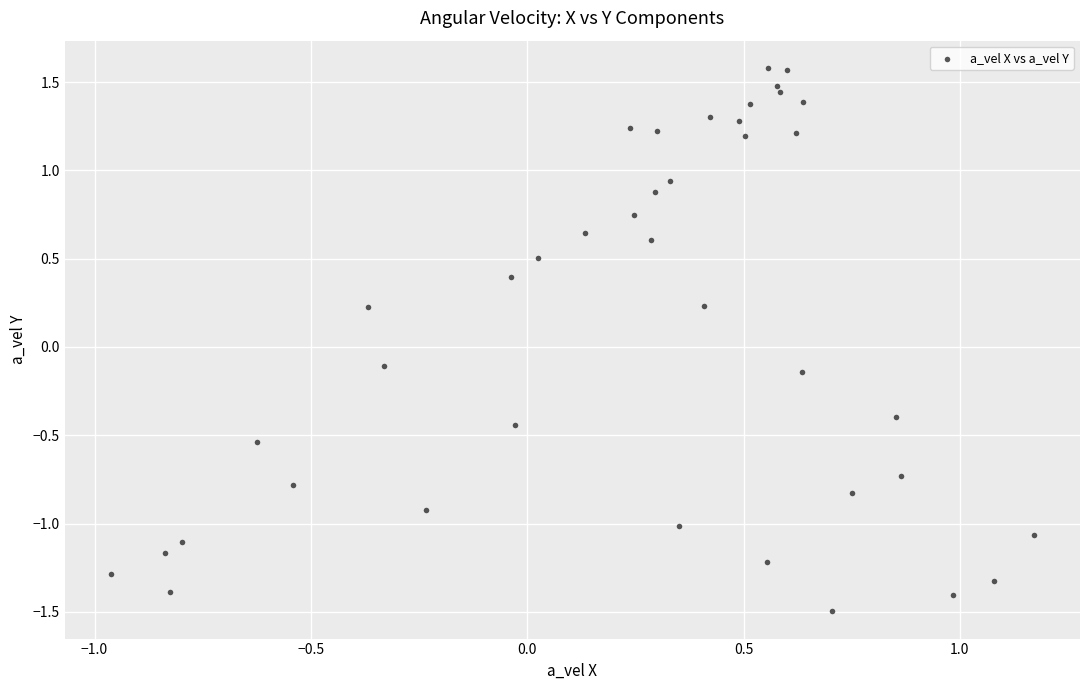

What is the range of X values (max minus min)?

2.1